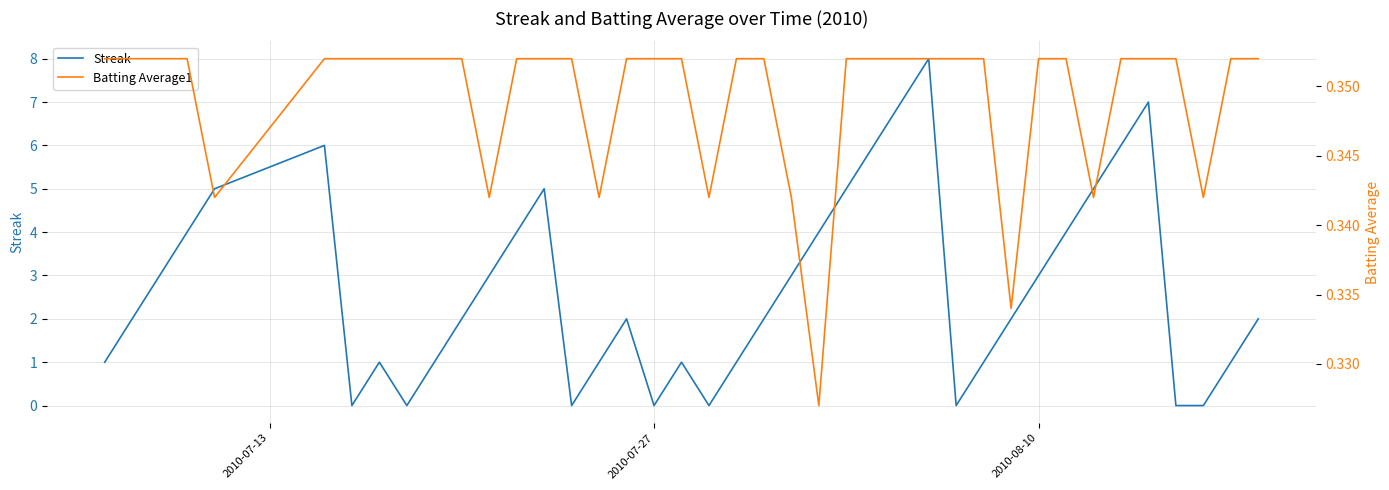

Rank the series by their average value, from highest to lowest.

Streak, Batting Average1